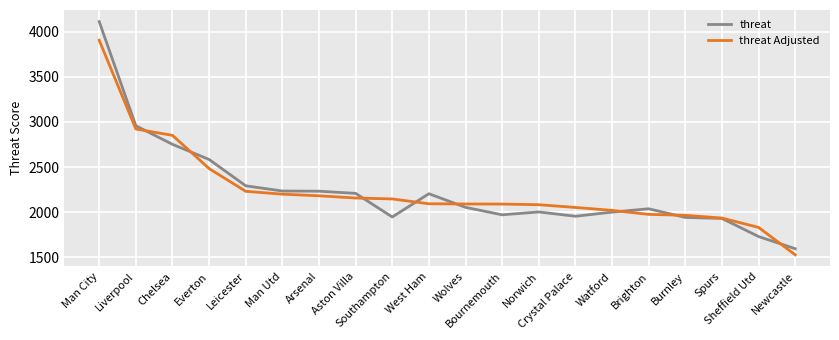

What is the total value across all series at Southampton?

4092.3